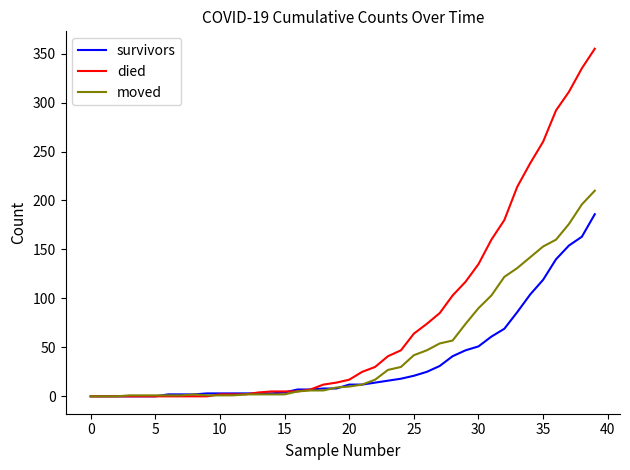

Rank the series by their average value, from lowest to highest.

survivors, moved, died